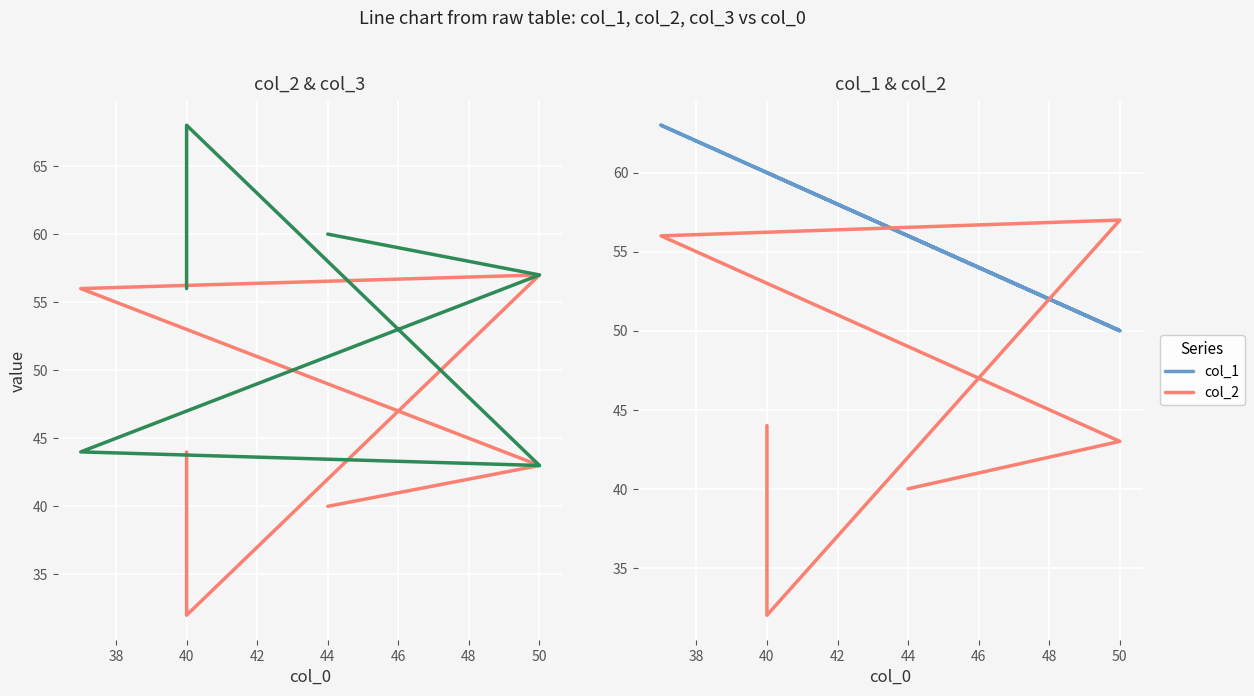

What is the maximum value shown in the chart?

68